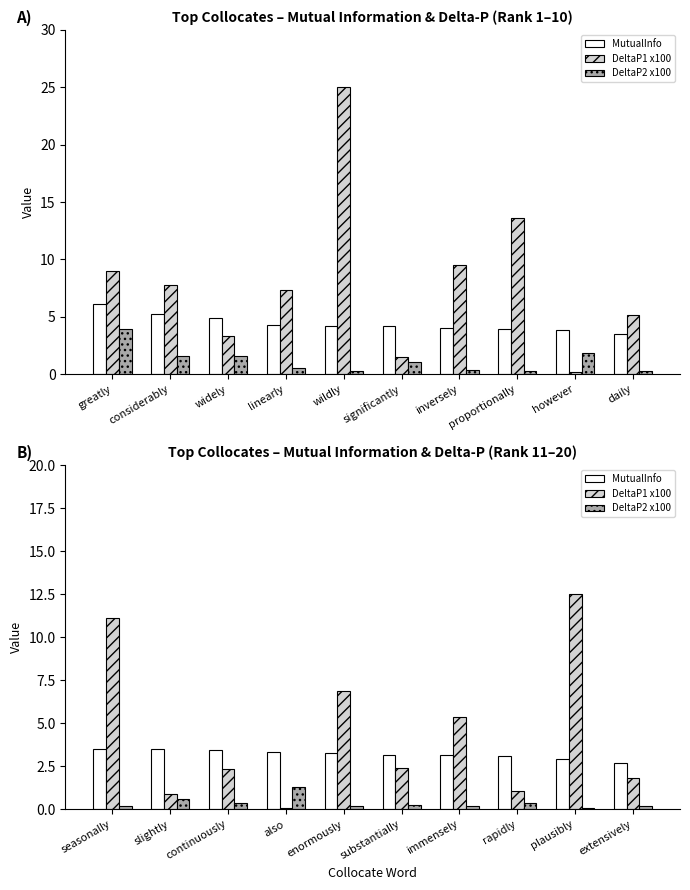

At how many categories does at least one series exceed 0?

10